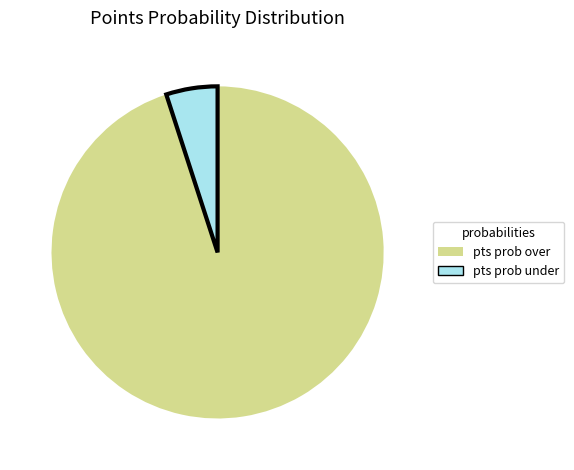

Which slice represents more than half of the pie?

pts prob over